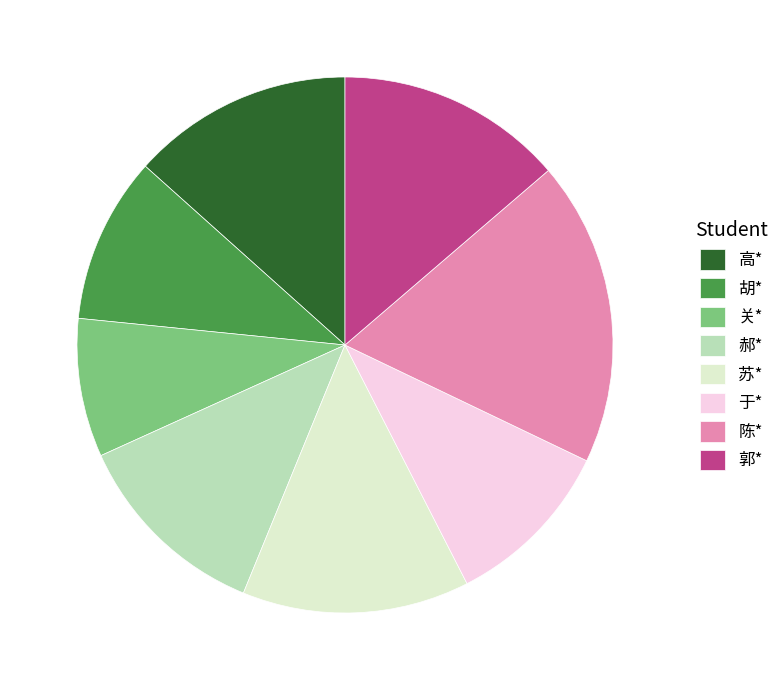

Is it true that 胡* is 4% of the pie?

False